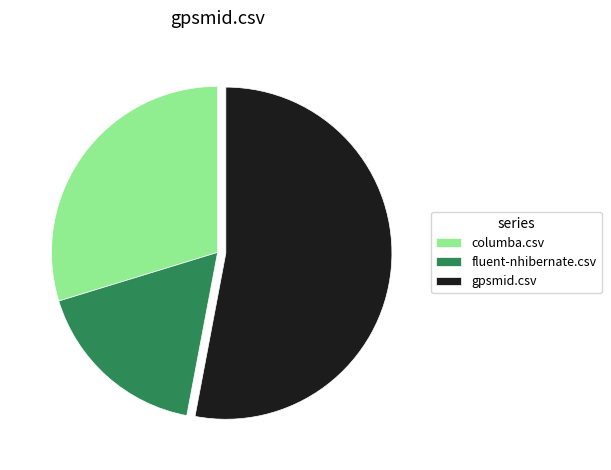

Rank the categories by value from highest to lowest.

gpsmid.csv, columba.csv, fluent-nhibernate.csv